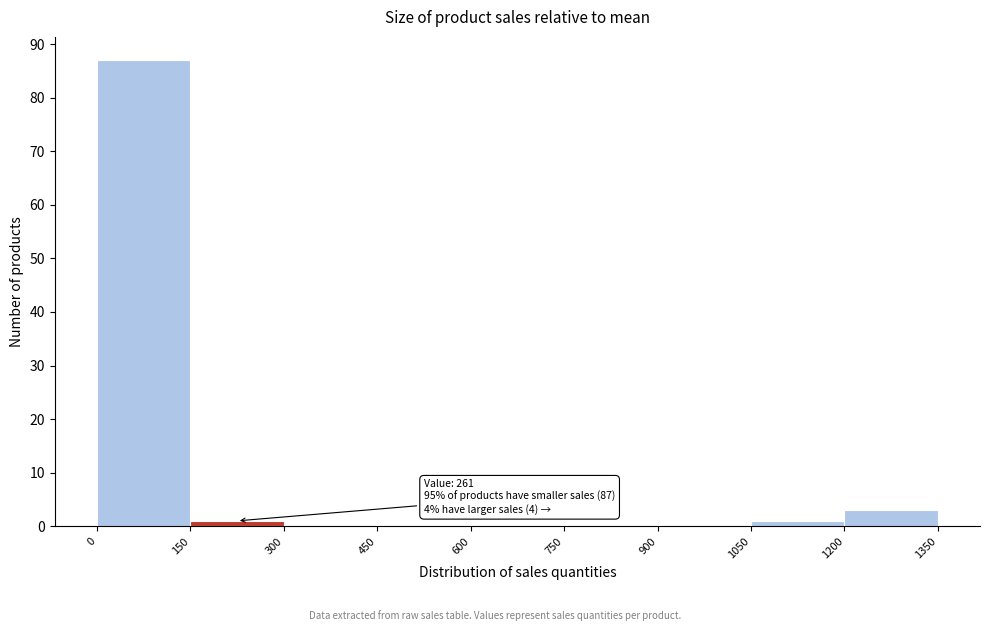

Over which range of the x-axis is the bar tallest?

0 to 150